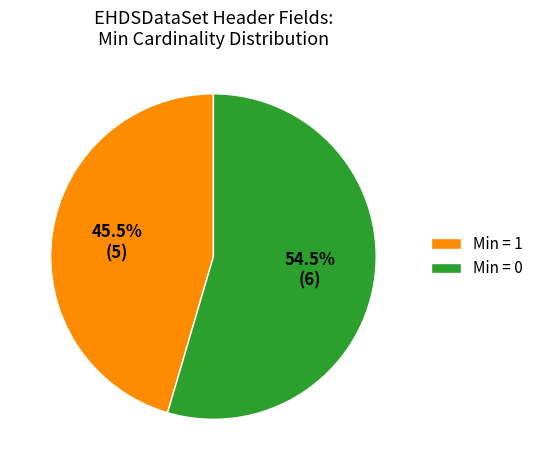

Is there a majority slice in this chart?

Yes